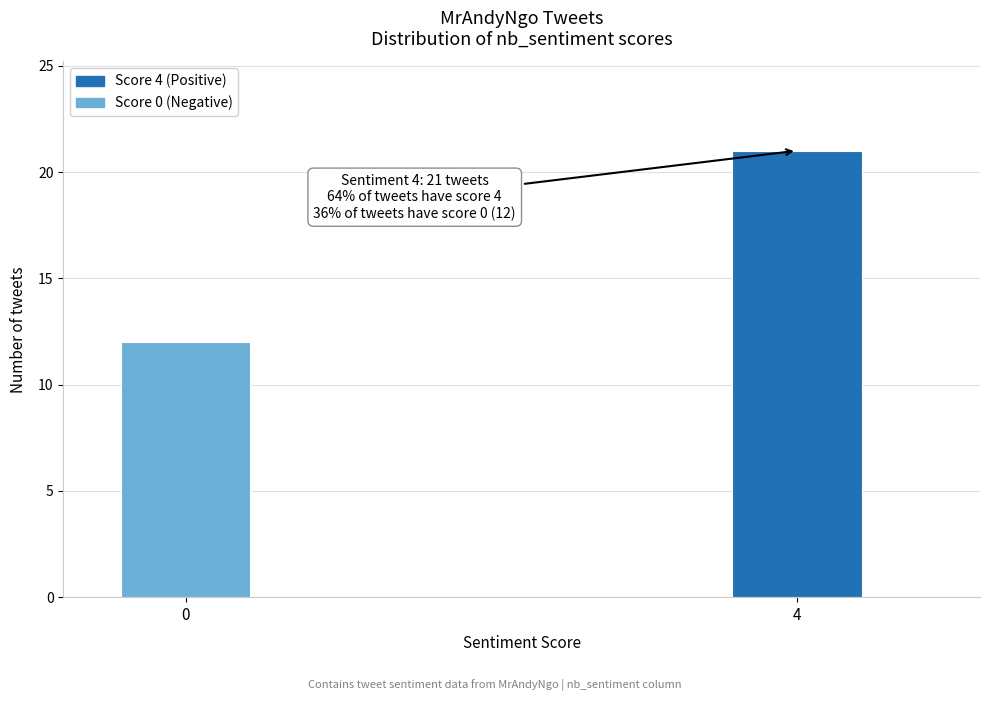

Reading left to right, list all the values displayed in this chart.

0=12	4=21